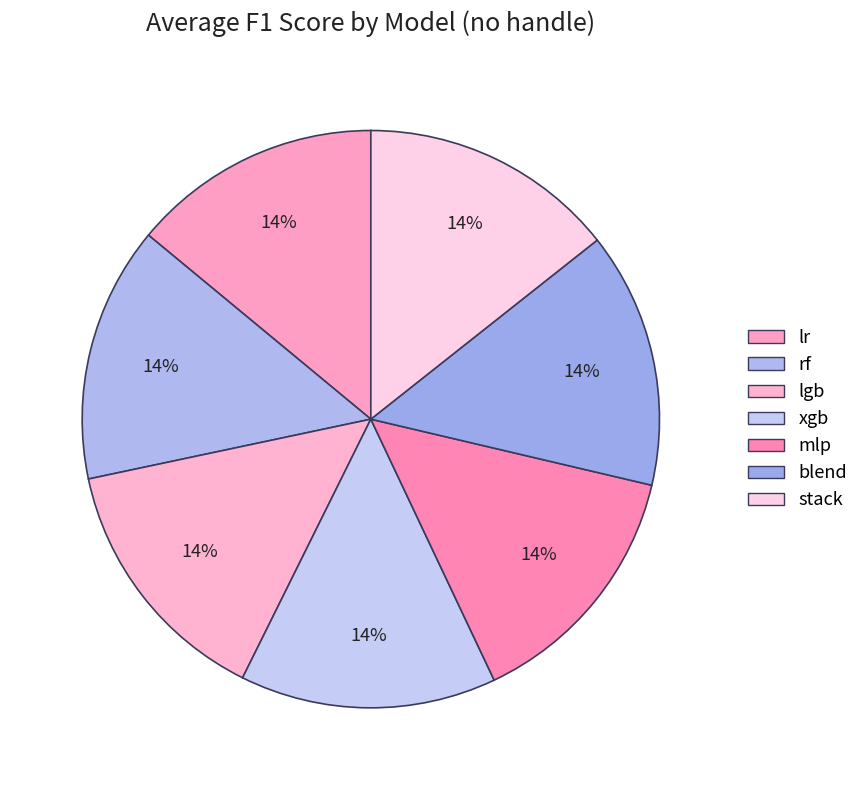

Which category has the biggest portion of the pie?

xgb